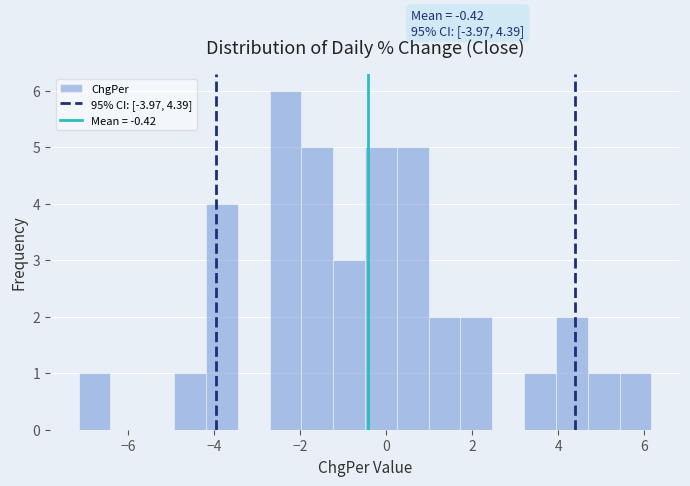

Around what value on the x-axis is the tallest bar? Give the approximate position of its centre, as read against the axis.

-2.4